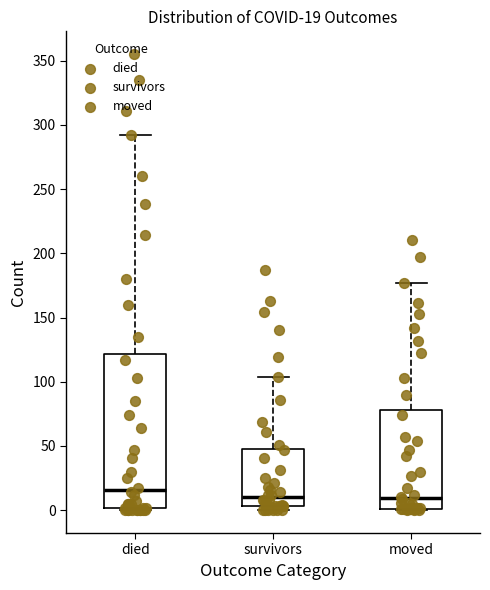

Which box has the highest median line?

died